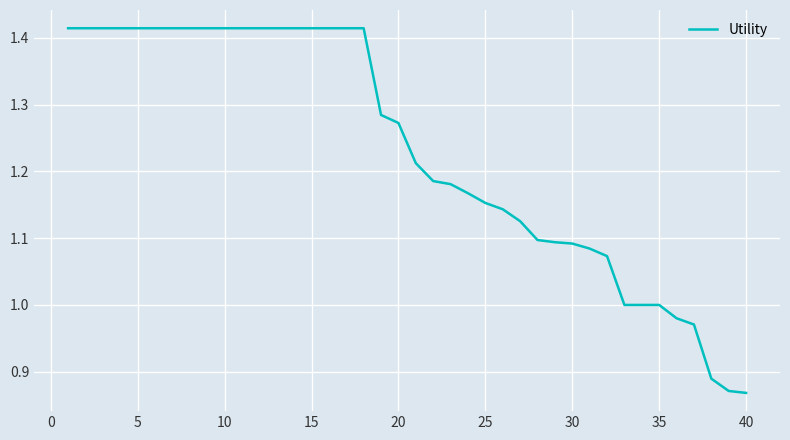

What is the difference between the maximum and minimum values?

0.5